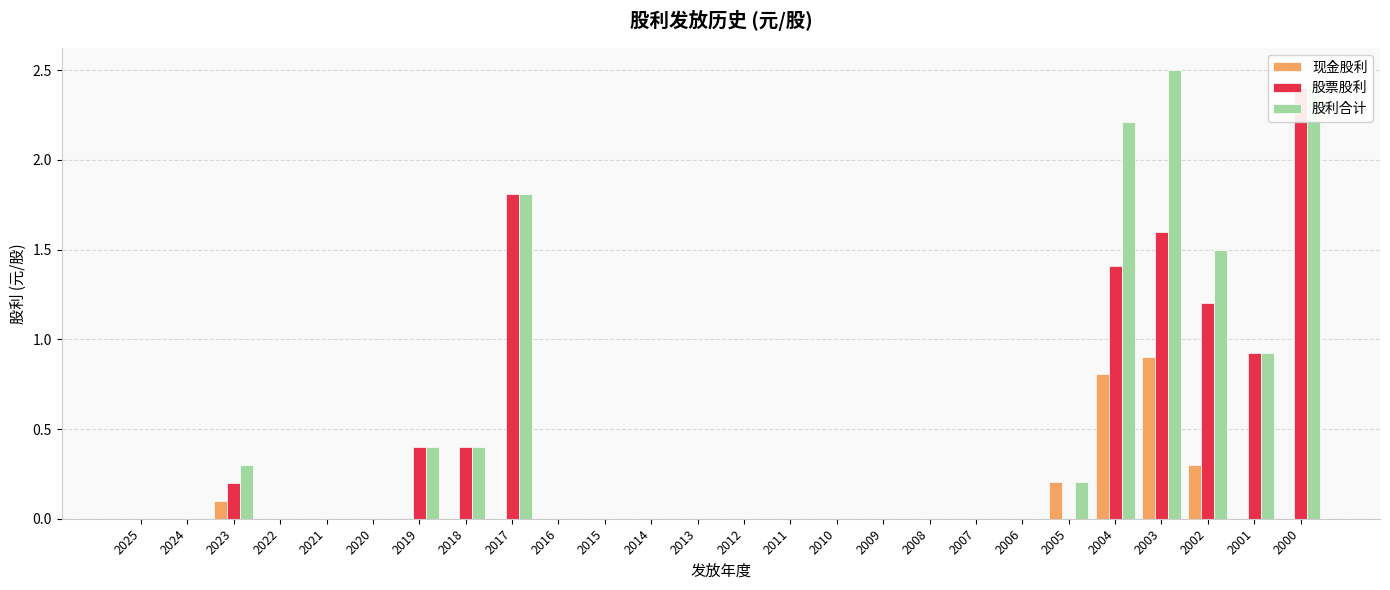

Which label corresponds to the largest value in the chart?

2003